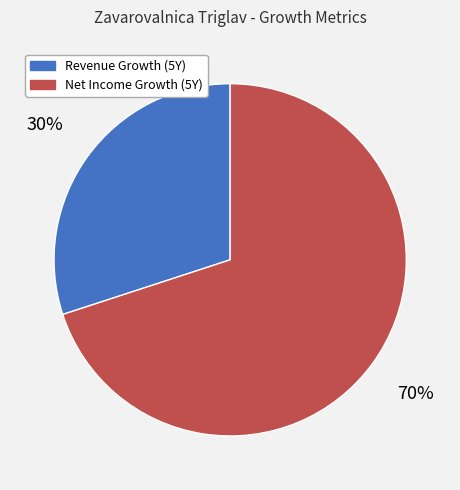

True or false: Revenue Growth (5Y) accounts for 30% of the total.

True